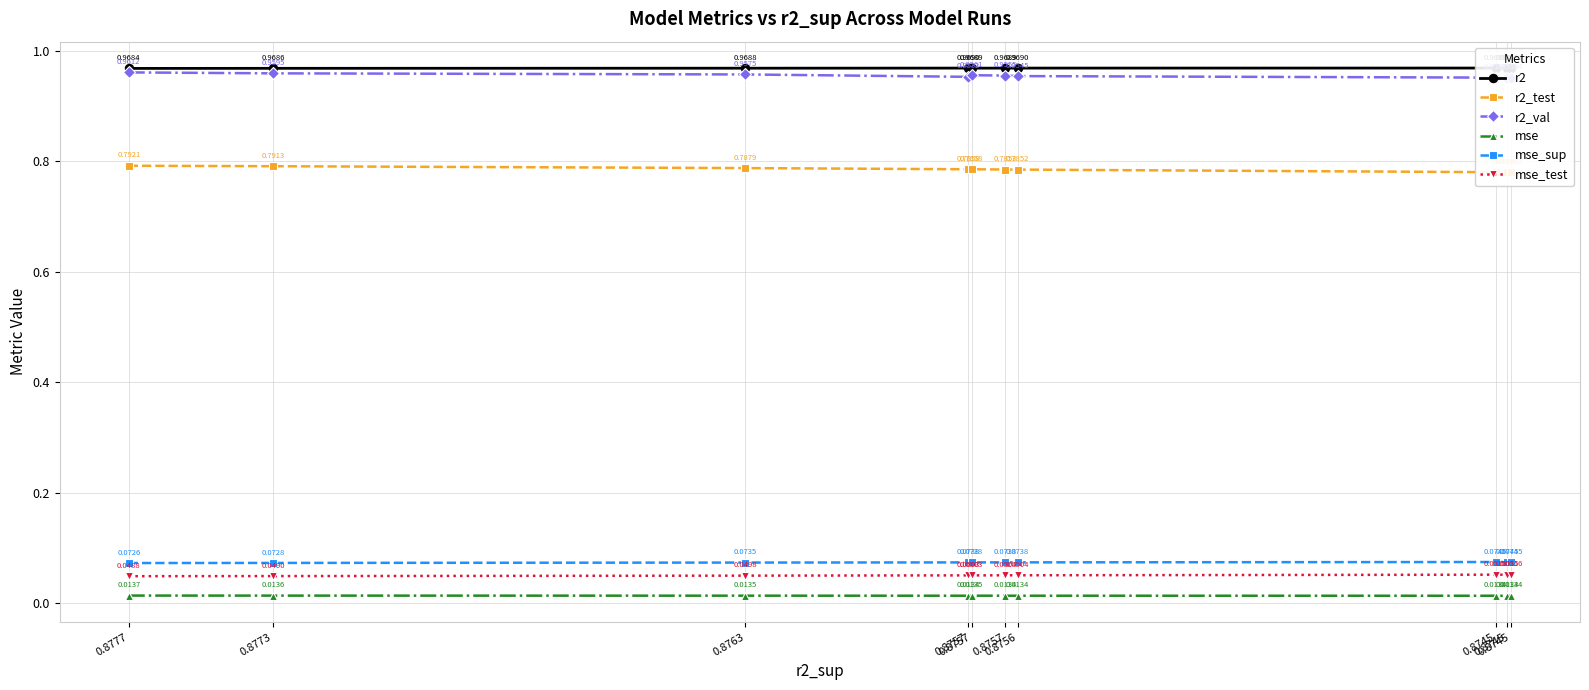

How many interior local valleys does the mse series have?

1